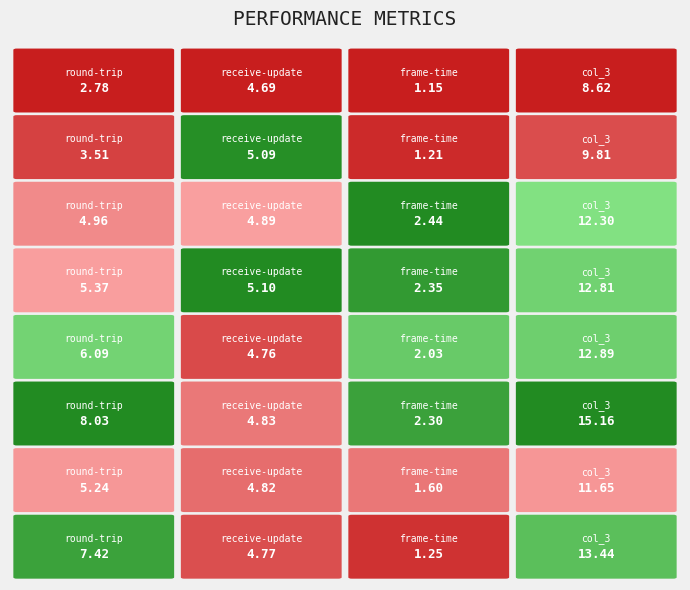

The col_3 series shows 12.9 at 4. True or false?

True